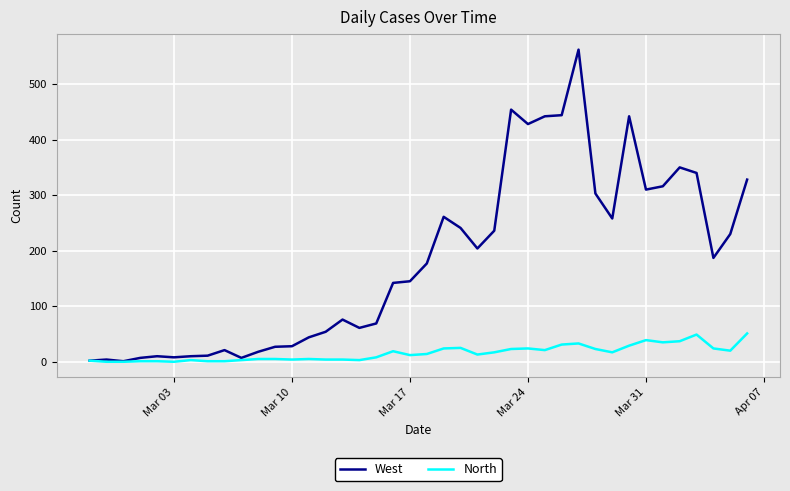

Which series has the largest total across all categories?

West